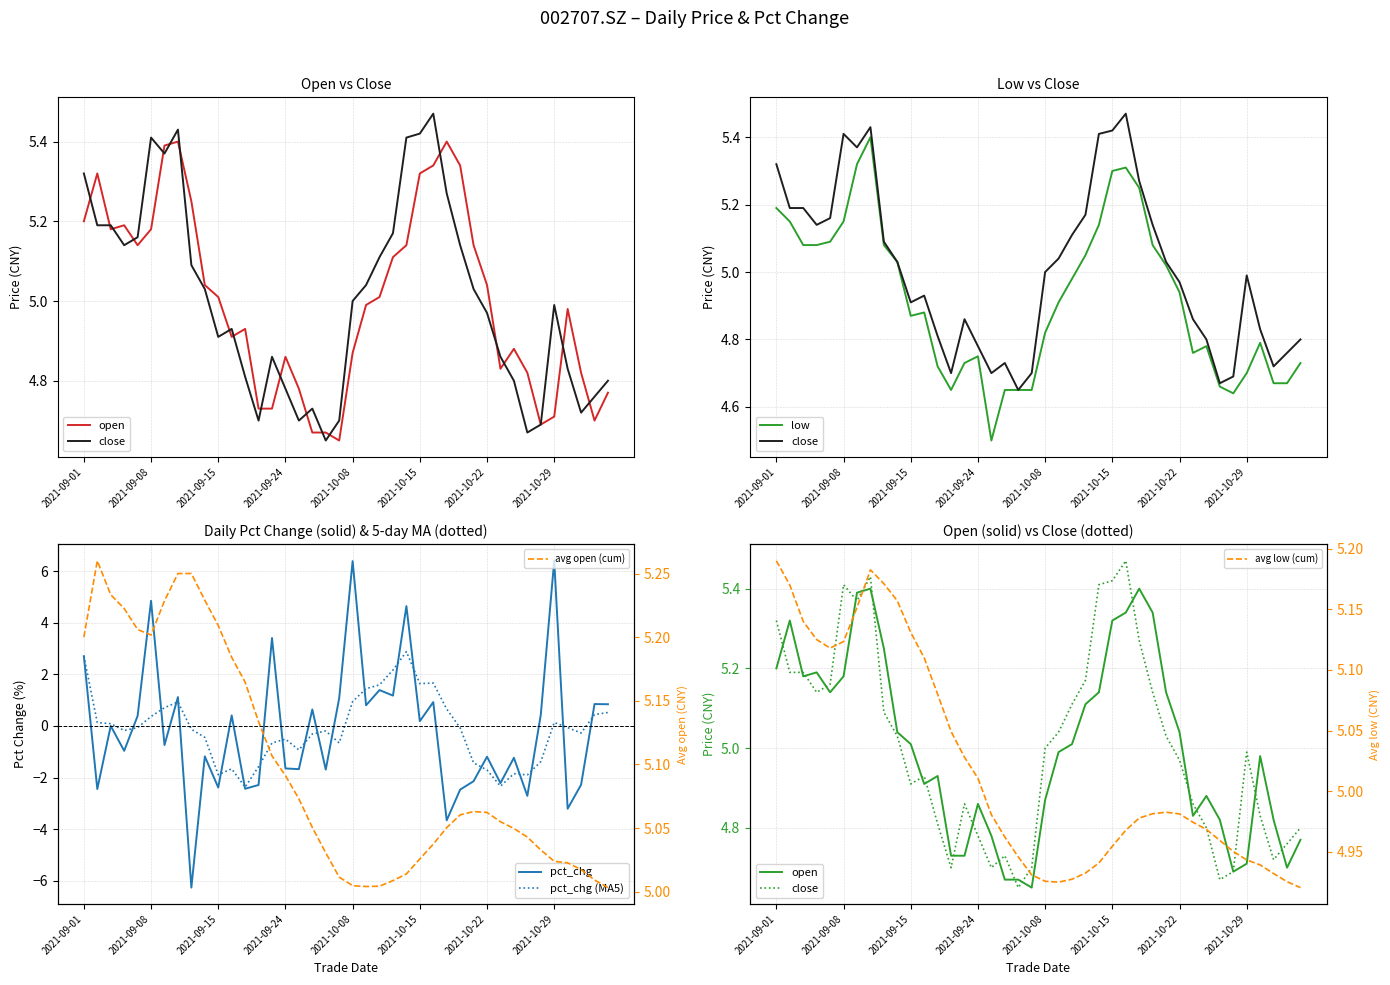

List the series in order of their peak value, lowest first.

open, low, close, pct_chg